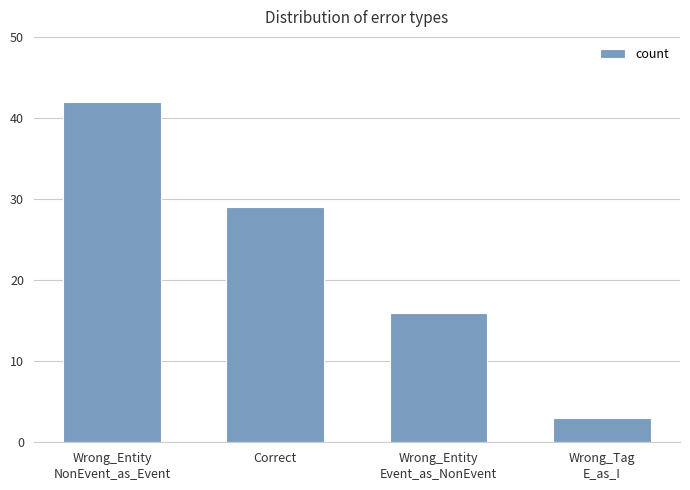

Which category has the lowest value across all series?

Wrong_Tag
E_as_I